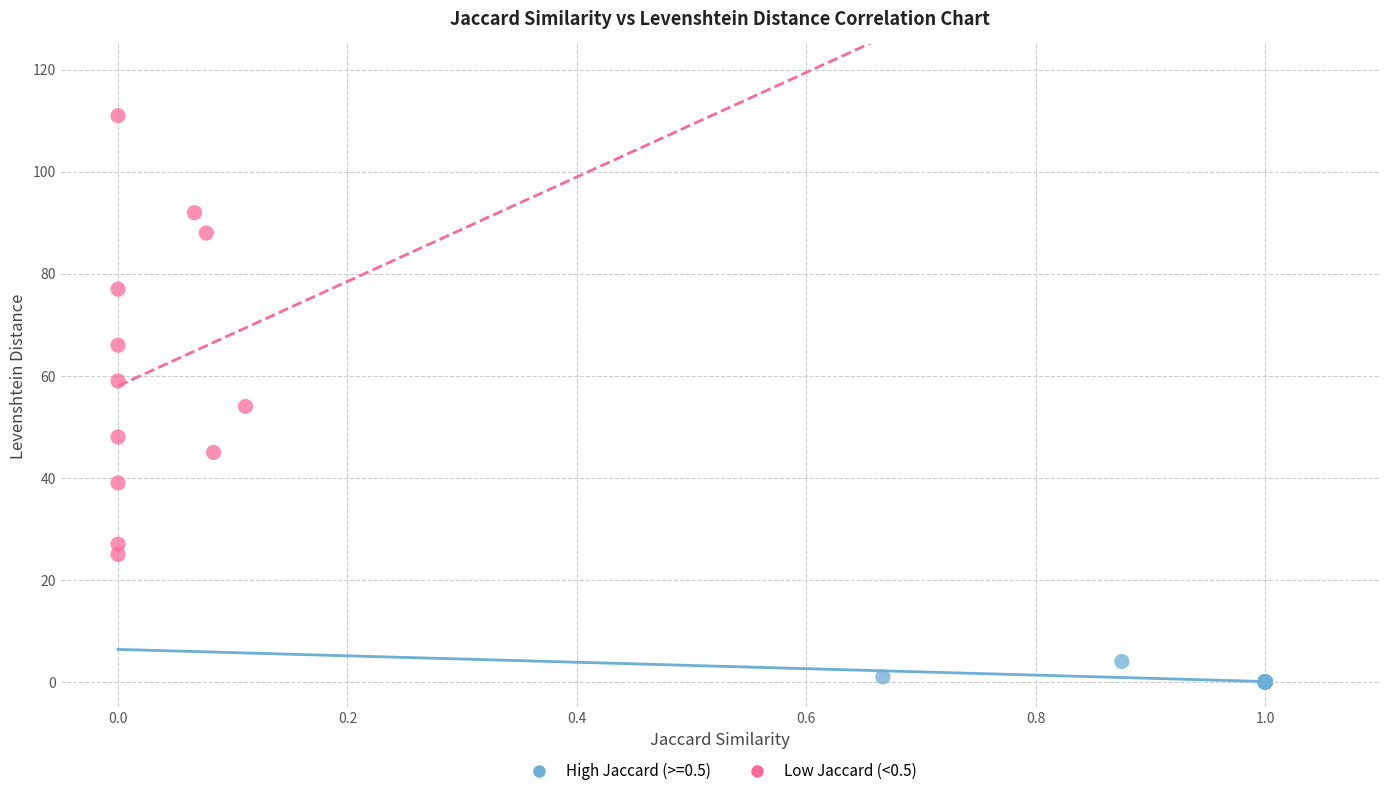

Which series has the largest Y range (max minus min)?

Low Jaccard (<0.5)